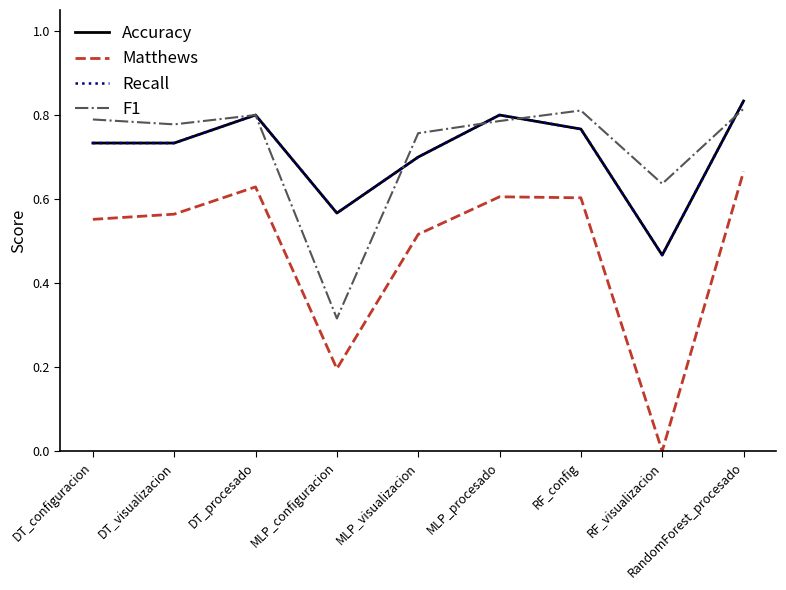

What is the label of the 4th point from the left?

MLP_configuracion